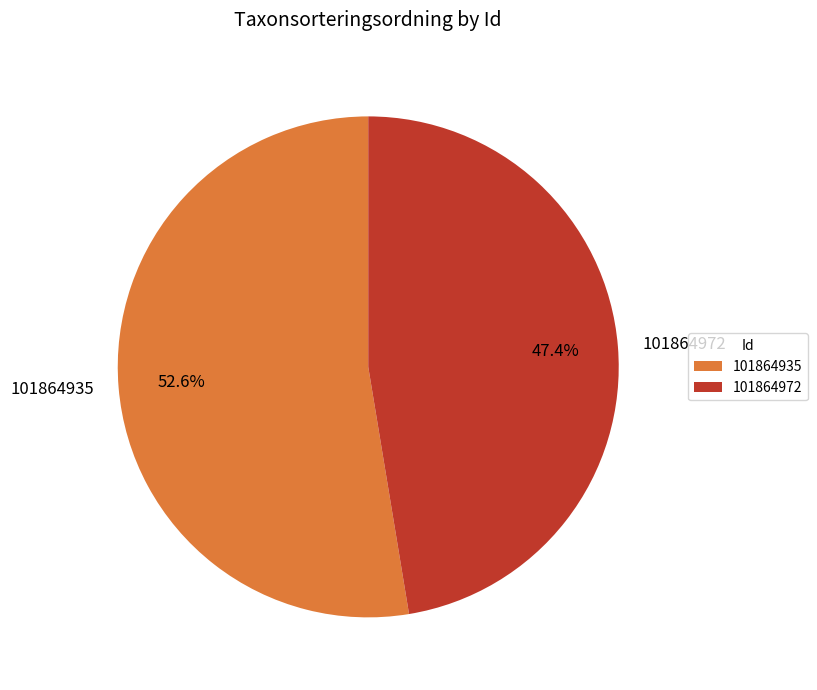

How many segments does this pie chart have?

2